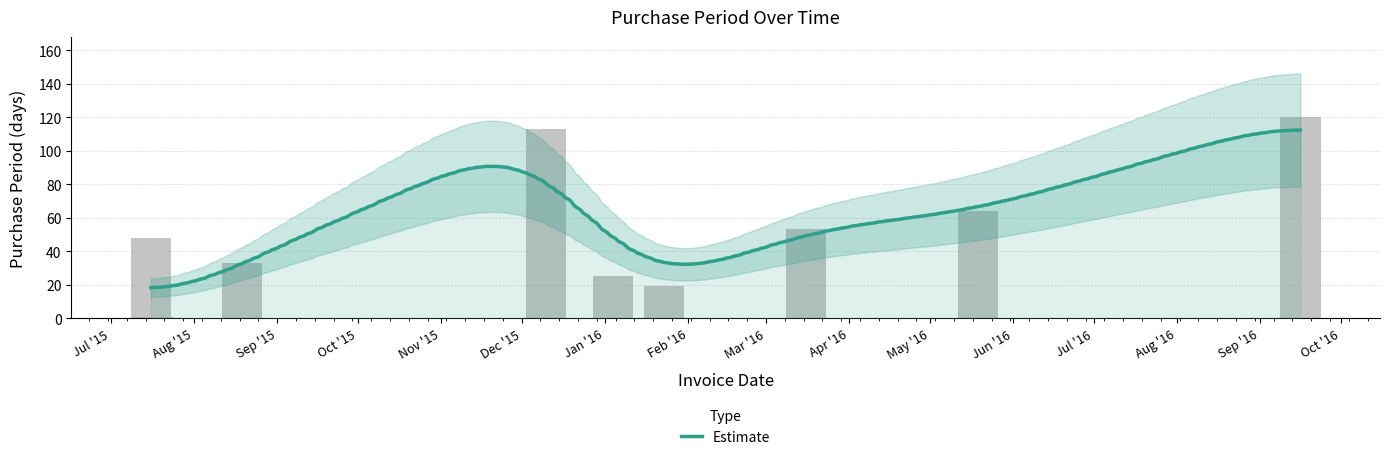

Rank the categories by value from highest to lowest.

2016-09-16, 2015-12-10, 2016-05-19, 2016-03-16, 2015-07-16, 2015-08-19, 2016-01-04, 2016-01-23, 2015-07-17